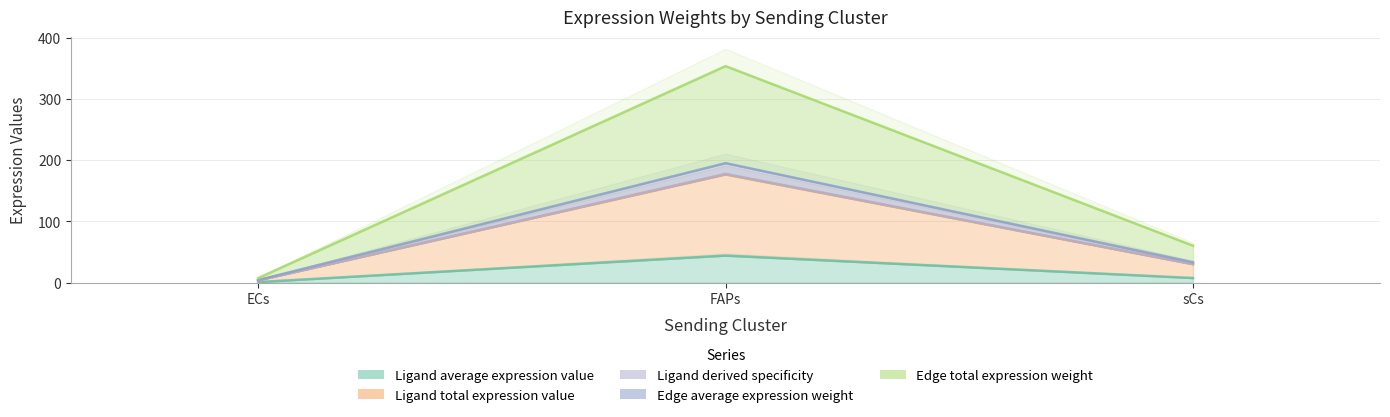

The value of Ligand total expression value at sCs is 30.1. True or false?

True